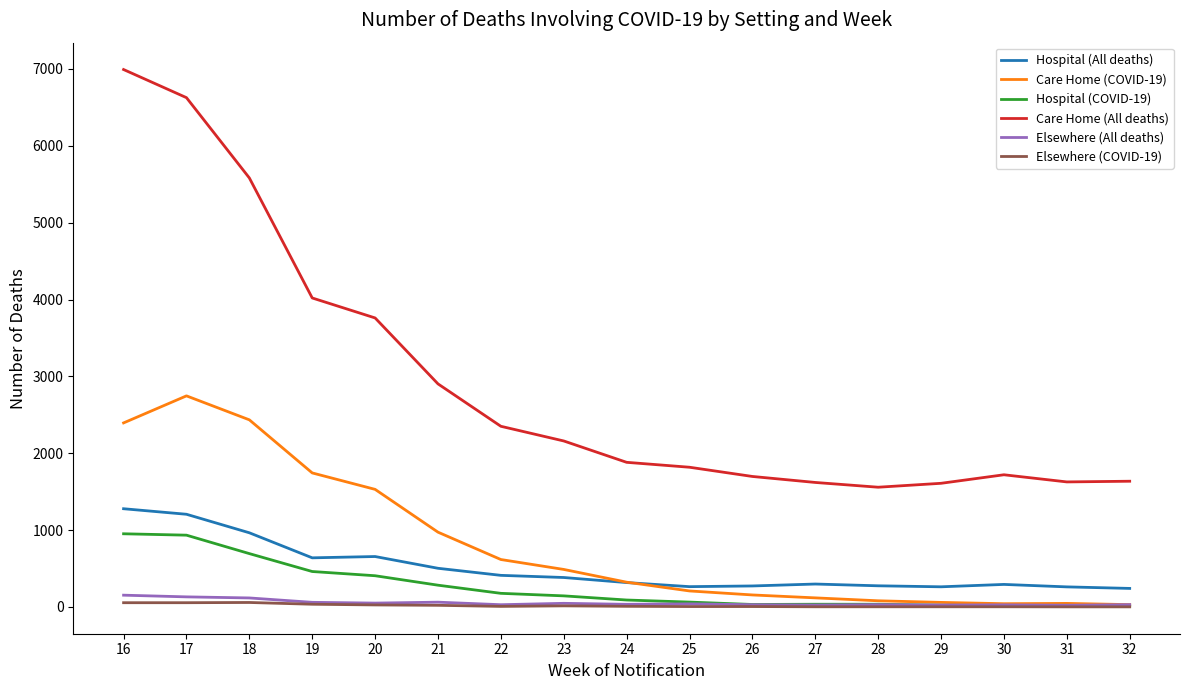

What is the lowest value of the Care Home (All deaths) series?

1557